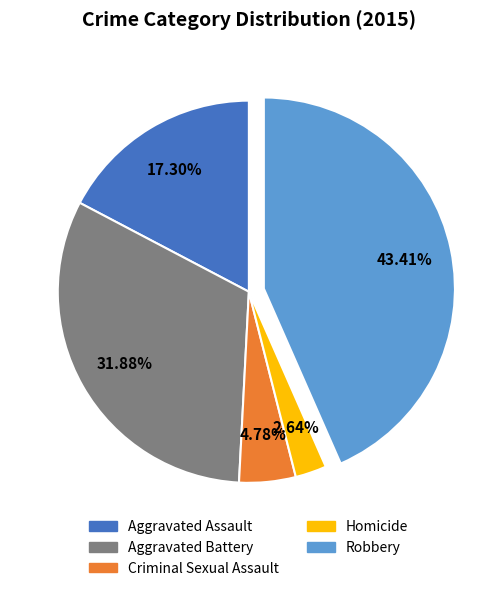

Between Aggravated Assault and Homicide, which is larger?

Aggravated Assault